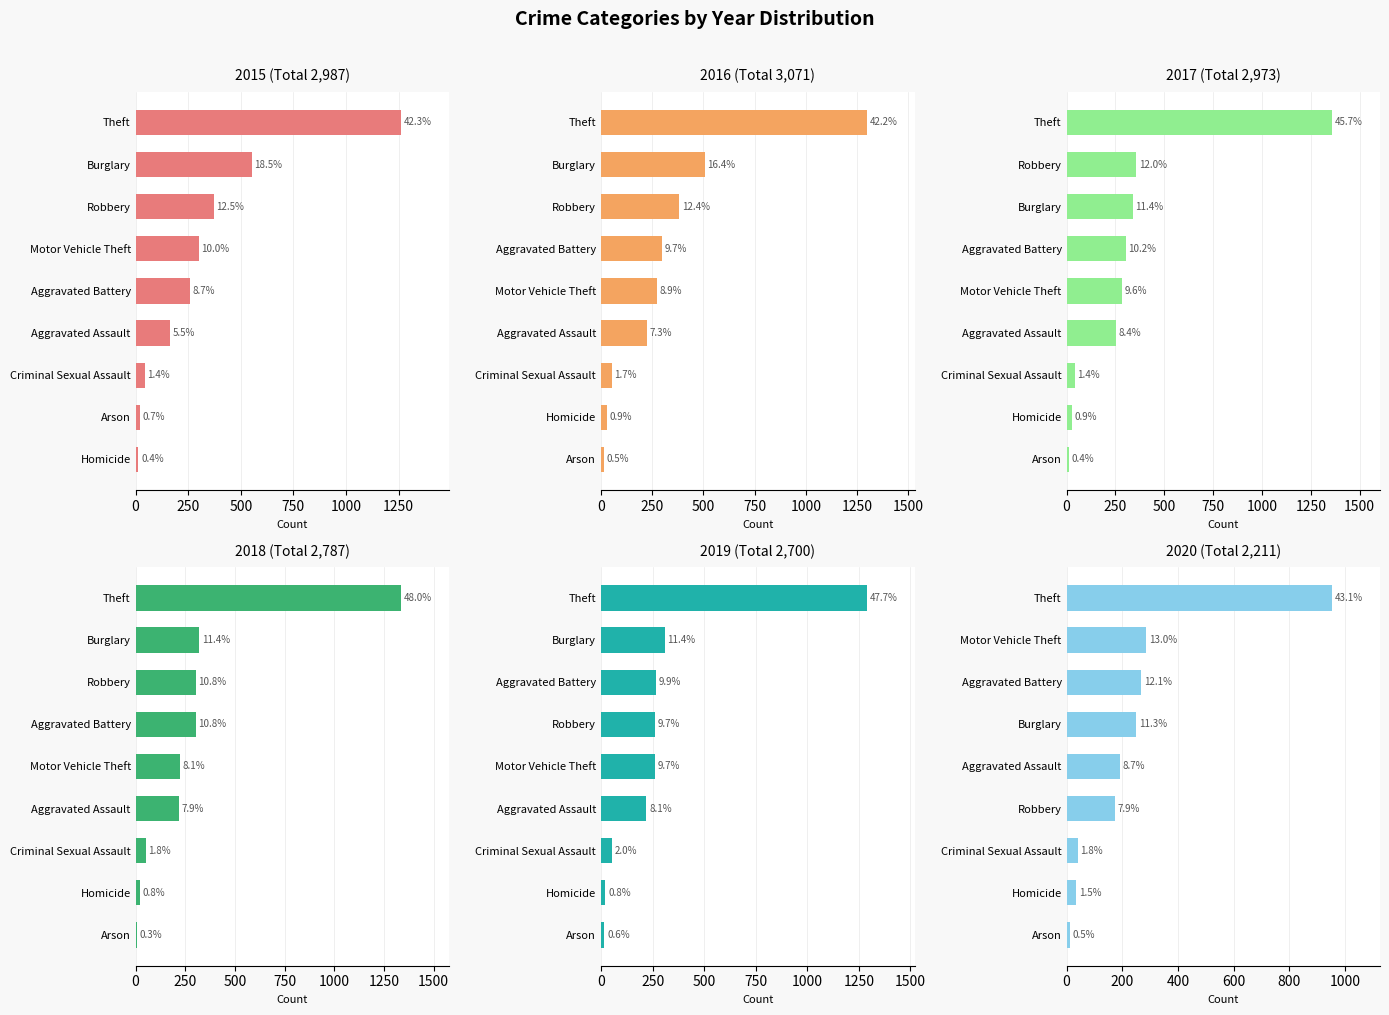

What position from the right is Criminal Sexual Assault?

5